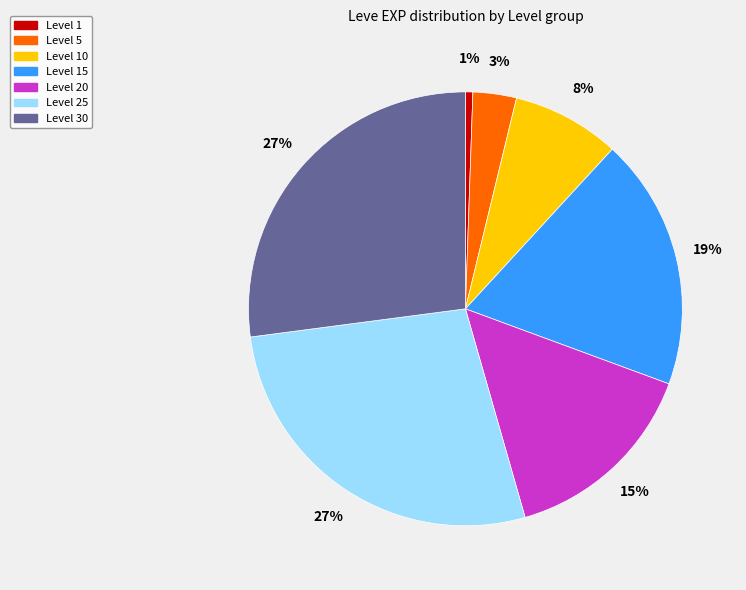

Count the number of slices in the pie.

7